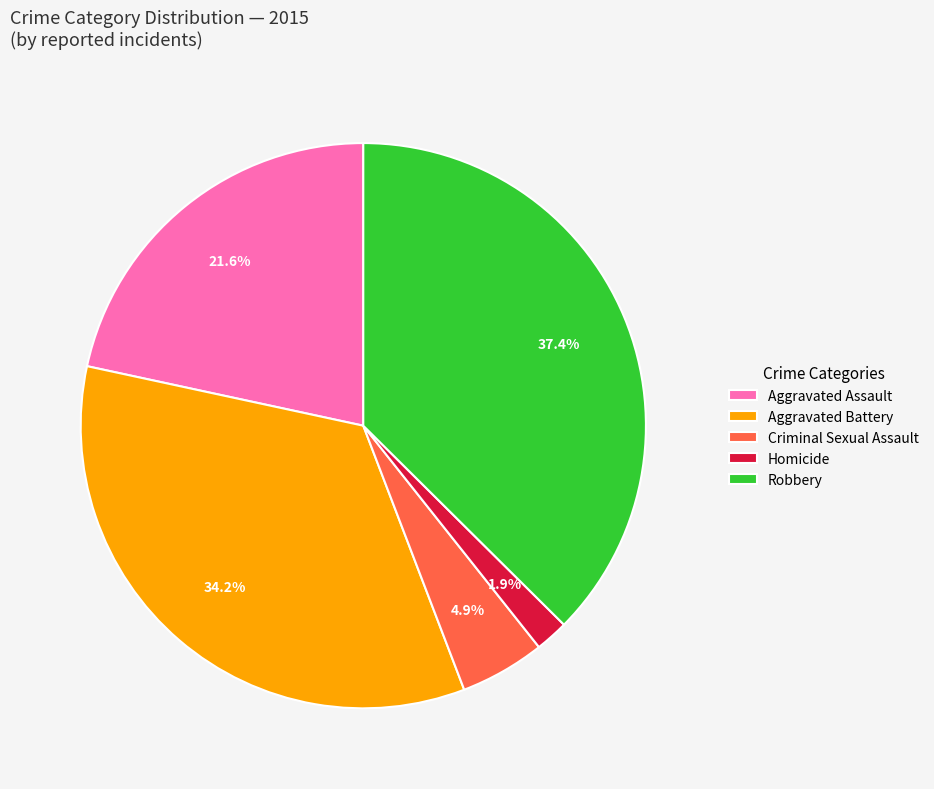

Is Aggravated Battery the majority of the pie?

No